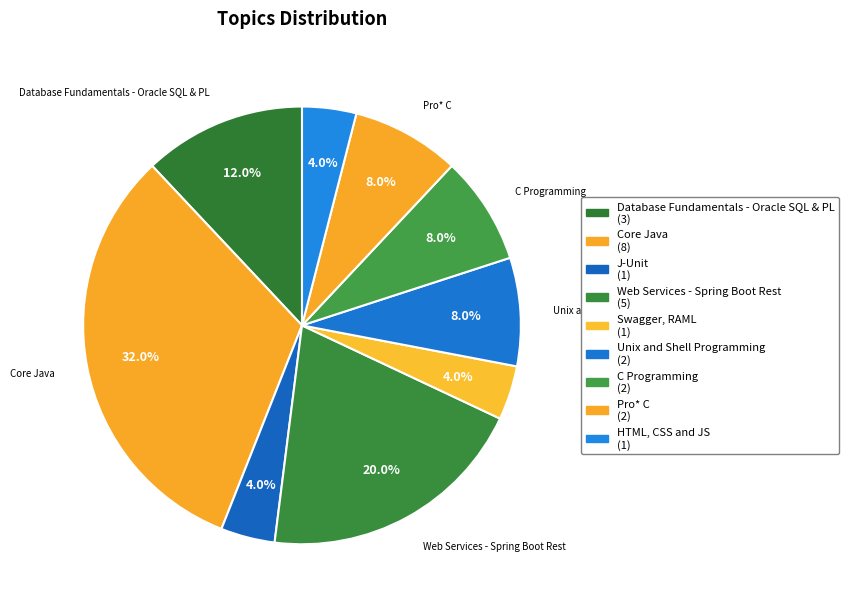

Count the number of slices in the pie.

9